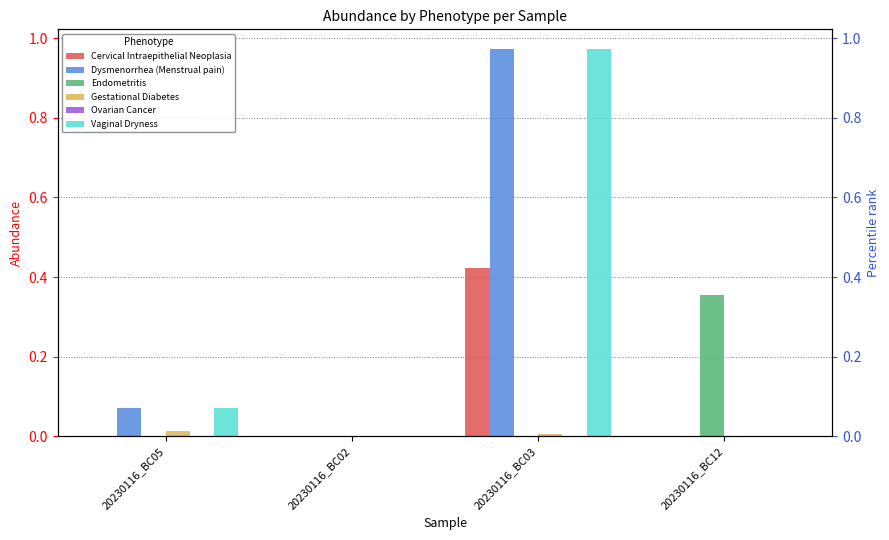

What are all the series names shown in the legend?

Cervical Intraepithelial Neoplasia, Dysmenorrhea (Menstrual pain), Endometritis, Gestational Diabetes, Ovarian Cancer, Vaginal Dryness